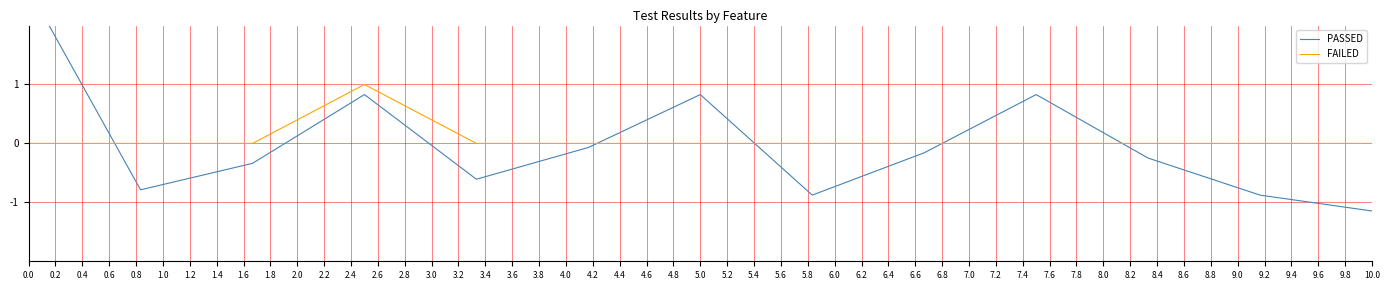

Rank the series by their maximum value, from highest to lowest.

PASSED, FAILED